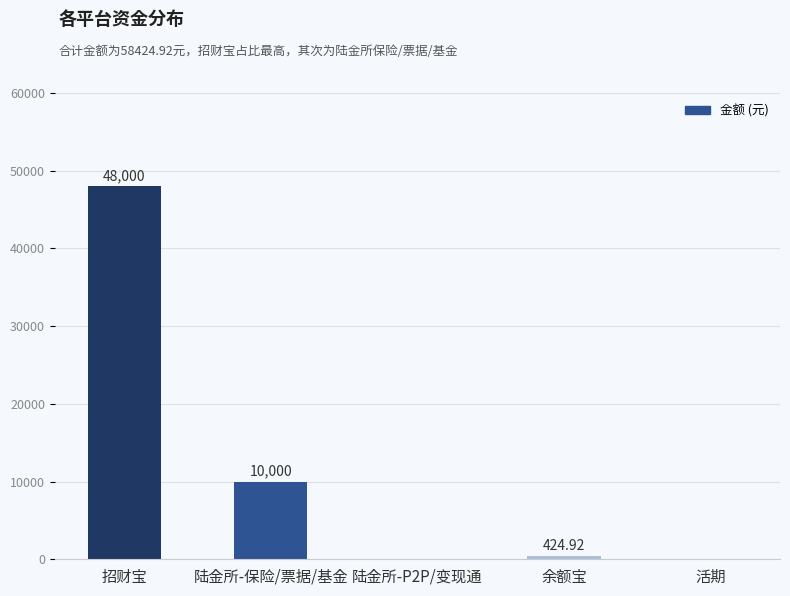

Reading right to left, what are all the values shown in this chart?

0.0	424.9	0.0	10000.0	48000.0